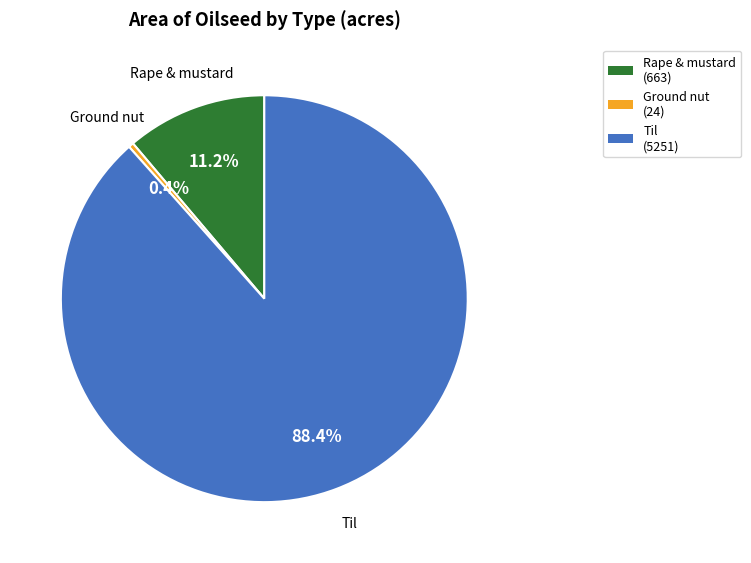

Between Rape & mustard (663) and Til (5251), which is larger?

Til (5251)